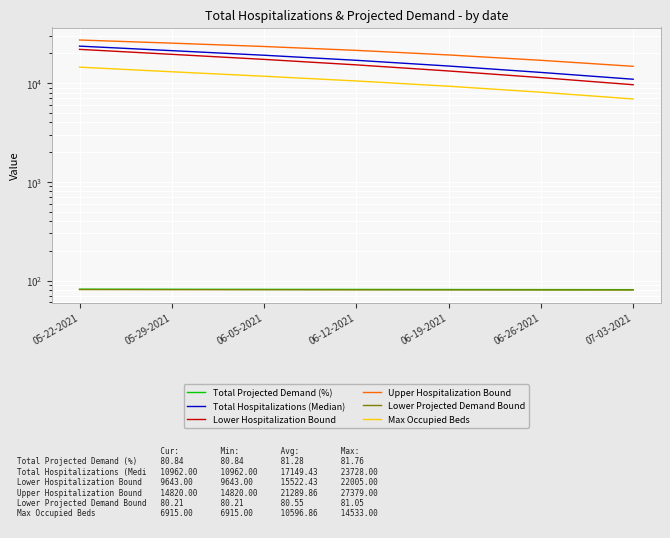

At which label does Total Projected Demand (%) first exceed 81?

05-22-2021